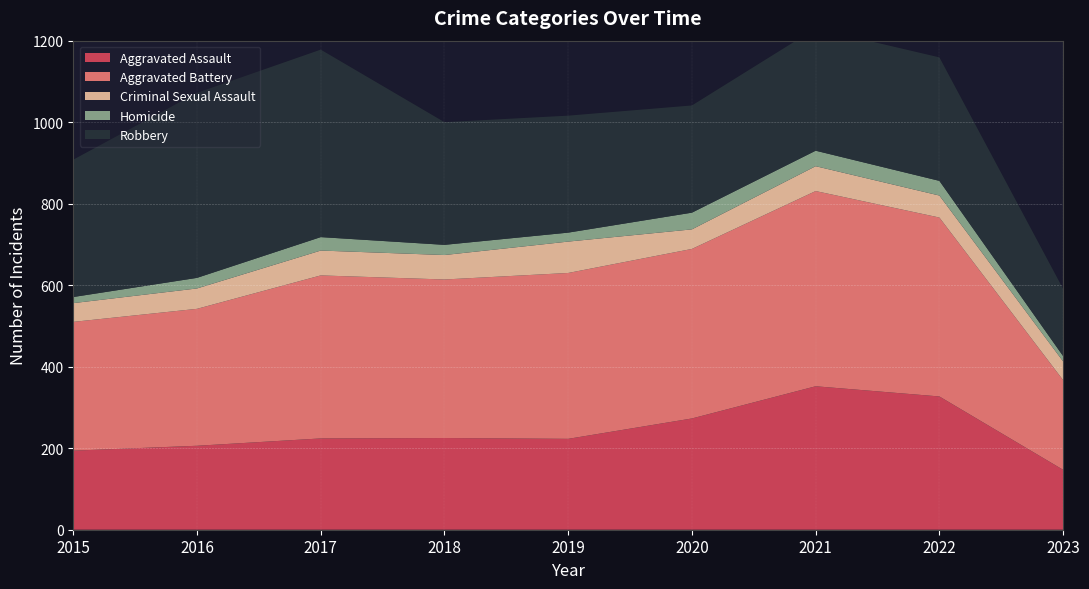

Reading left to right, what are all the values shown in this chart?

Aggravated Assault: 2015=194	2016=206	2017=224	2018=225	2019=223	2020=273	2021=352	2022=327	2023=147
Aggravated Battery: 2015=316	2016=336	2017=400	2018=389	2019=407	2020=416	2021=479	2022=439	2023=220
Criminal Sexual Assault: 2015=46	2016=50	2017=61	2018=60	2019=77	2020=48	2021=61	2022=54	2023=46
Homicide: 2015=15	2016=26	2017=33	2018=25	2019=22	2020=41	2021=38	2022=36	2023=13
Robbery: 2015=337	2016=454	2017=460	2018=301	2019=287	2020=263	2021=300	2022=303	2023=165